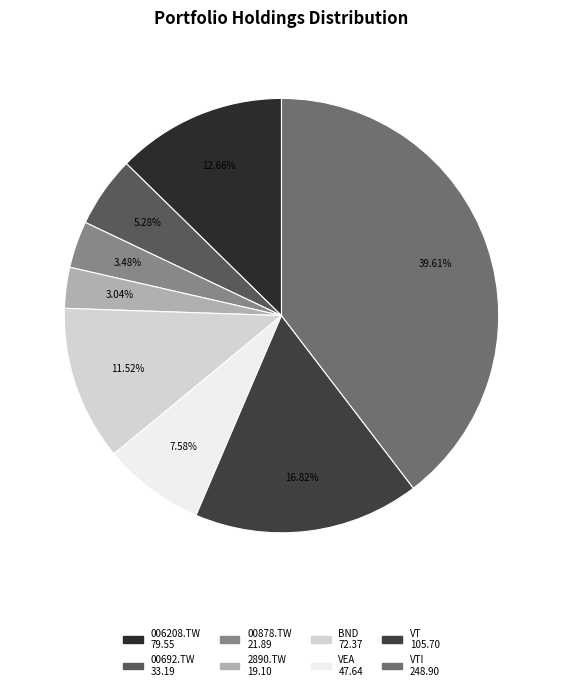

How many segments does this pie chart have?

8